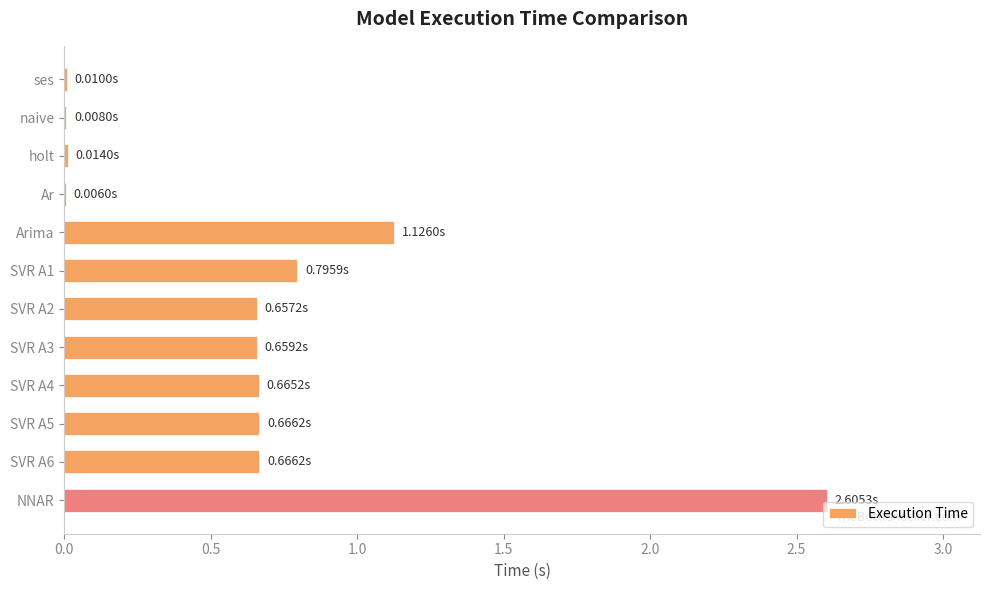

Are the bars horizontal?

Yes